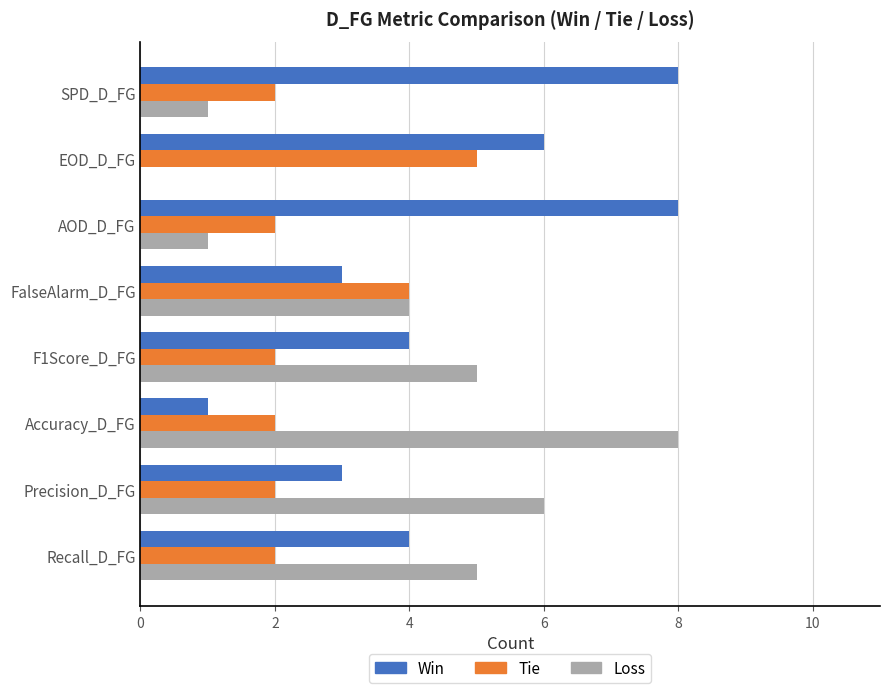

Read the Tie value at EOD_D_FG.

5